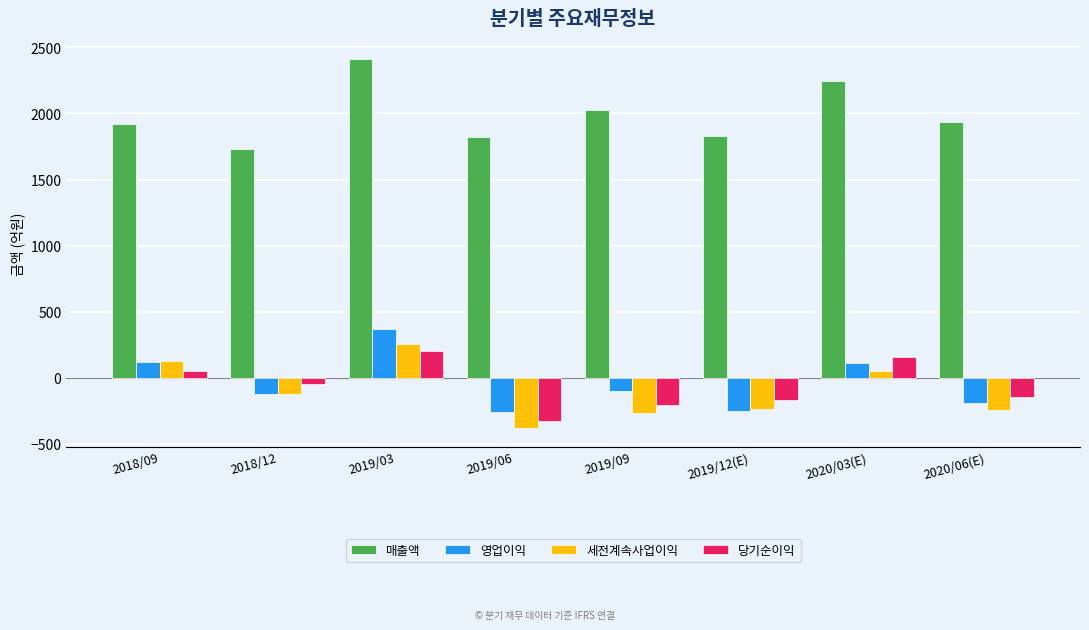

What is the label of the 8th bar from the right?

2018/09